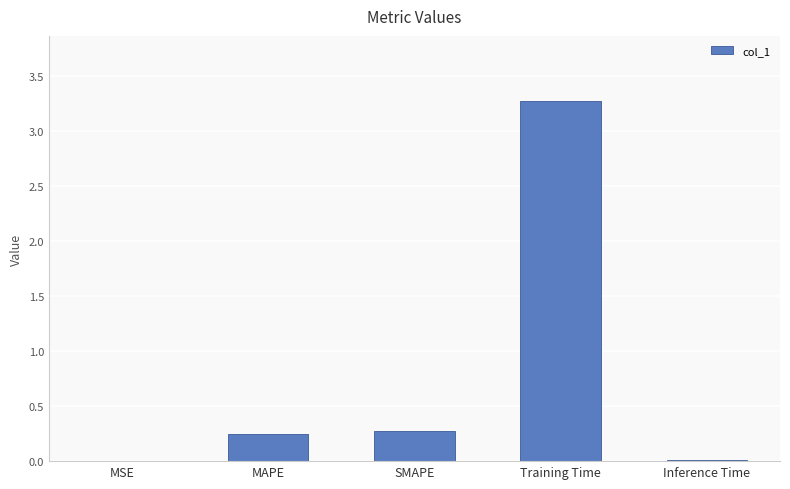

What is the maximum value shown in the chart?

3.3